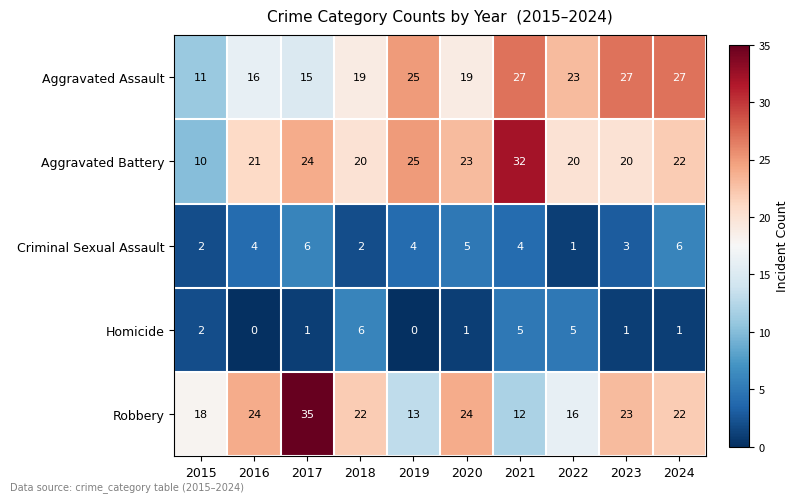

Where is Homicide nearest to the value 3?

2015